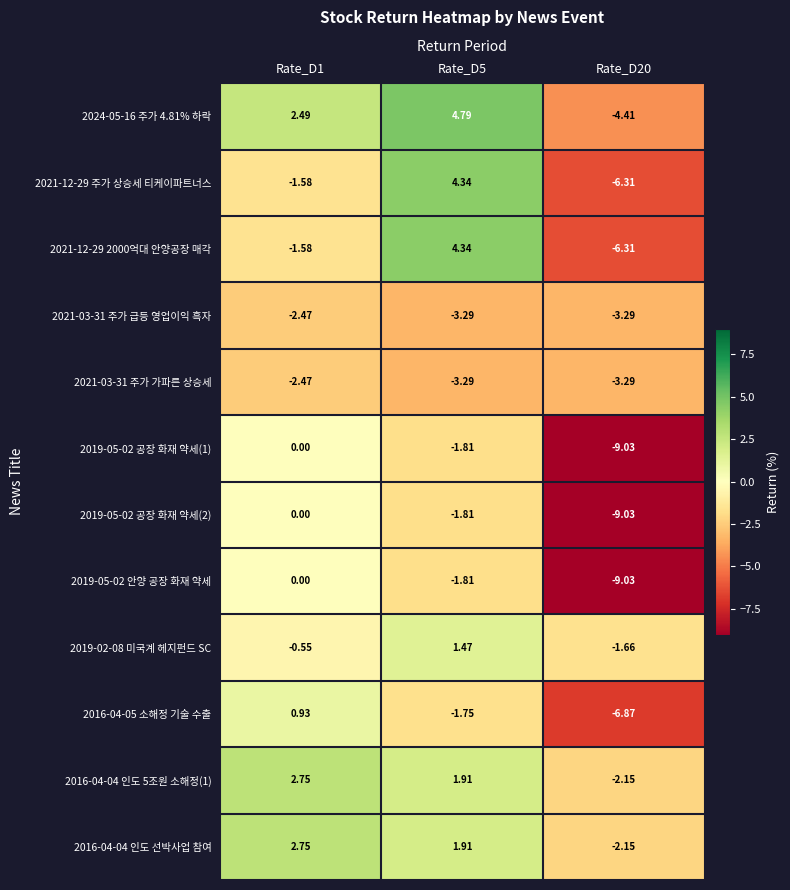

Is the value of 2024-05-16 주가 4.81% 하락 at Rate_D5 greater than the value of 2016-04-05 소해정 기술 수출 at Rate_D20?

Yes